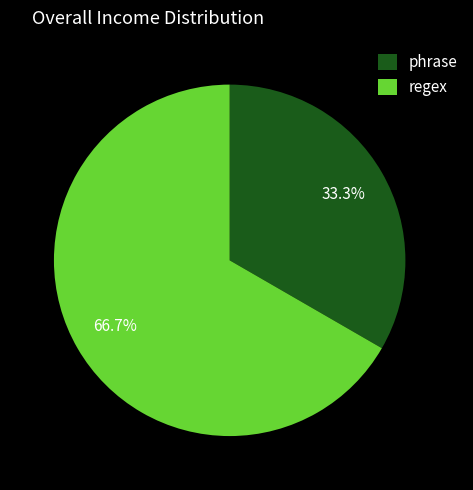

How many segments does this pie chart have?

2